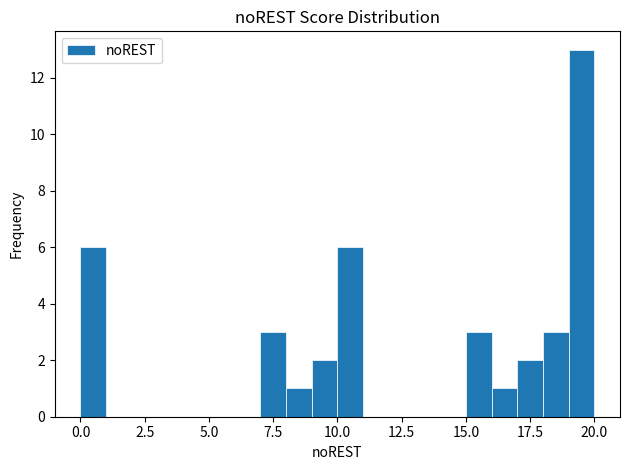

Around what value on the x-axis is the tallest bar? Give the approximate position of its centre, as read against the axis.

19.5